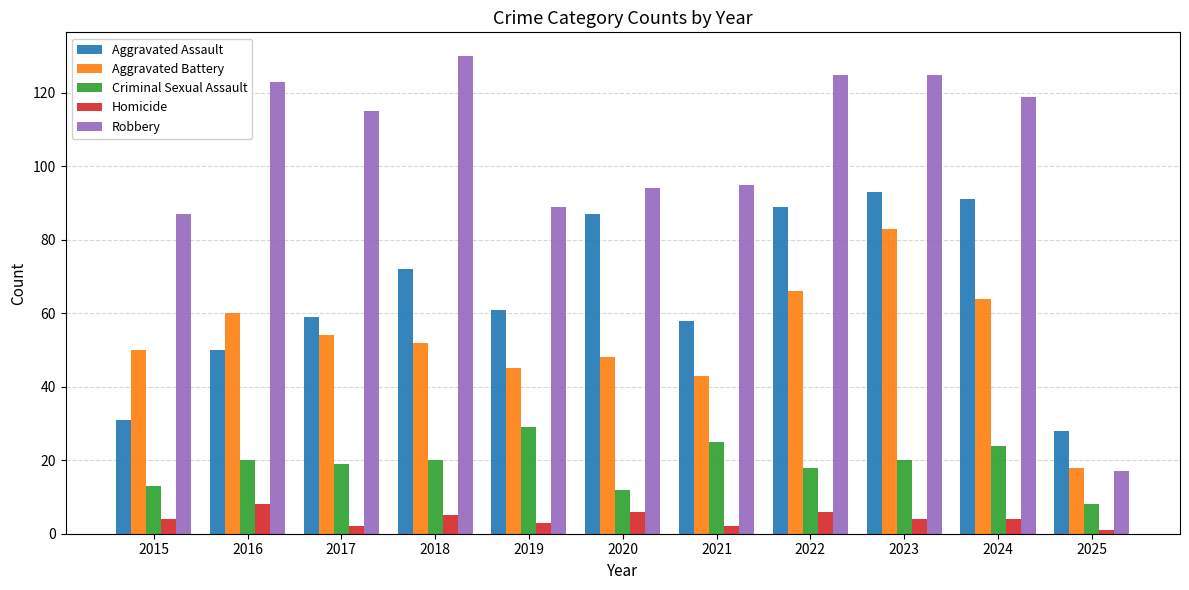

At which category is the sum across all series the highest?

2023